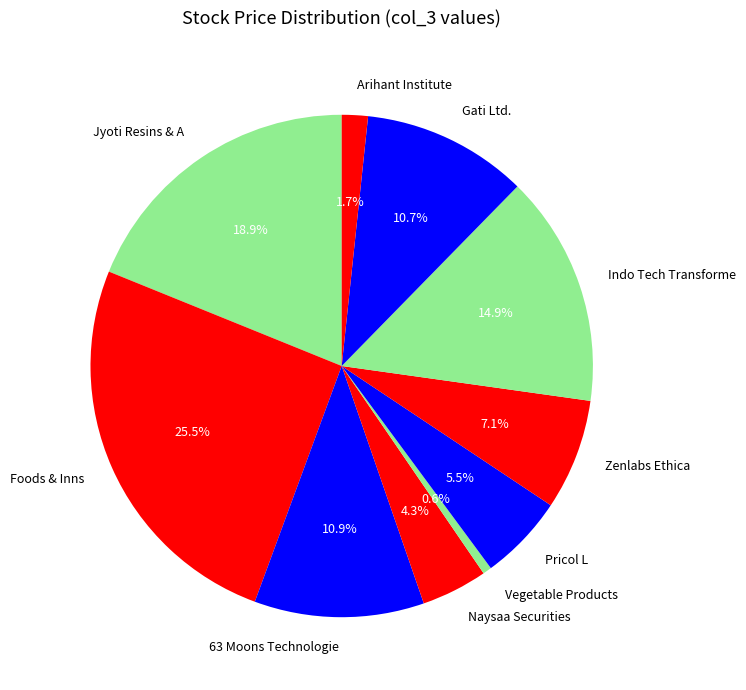

What is the largest slice in the pie chart?

Foods & Inns